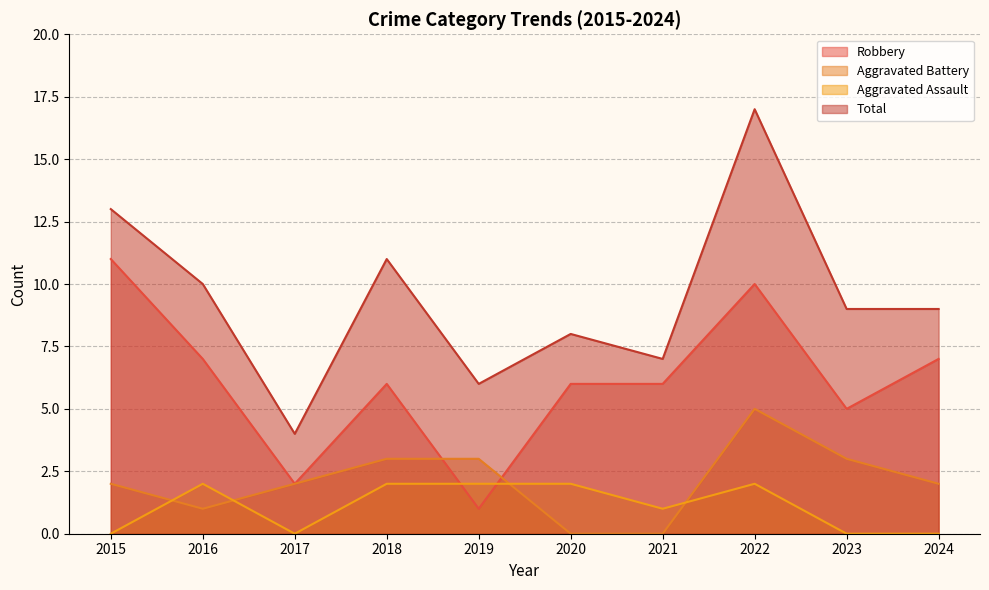

Reading left to right, transcribe all the data shown in this chart.

Robbery: 11	7	2	6	1	6	6	10	5	7
Aggravated Battery: 2	1	2	3	3	0	0	5	3	2
Aggravated Assault: 0	2	0	2	2	2	1	2	0	0
Total: 13	10	4	11	6	8	7	17	9	9